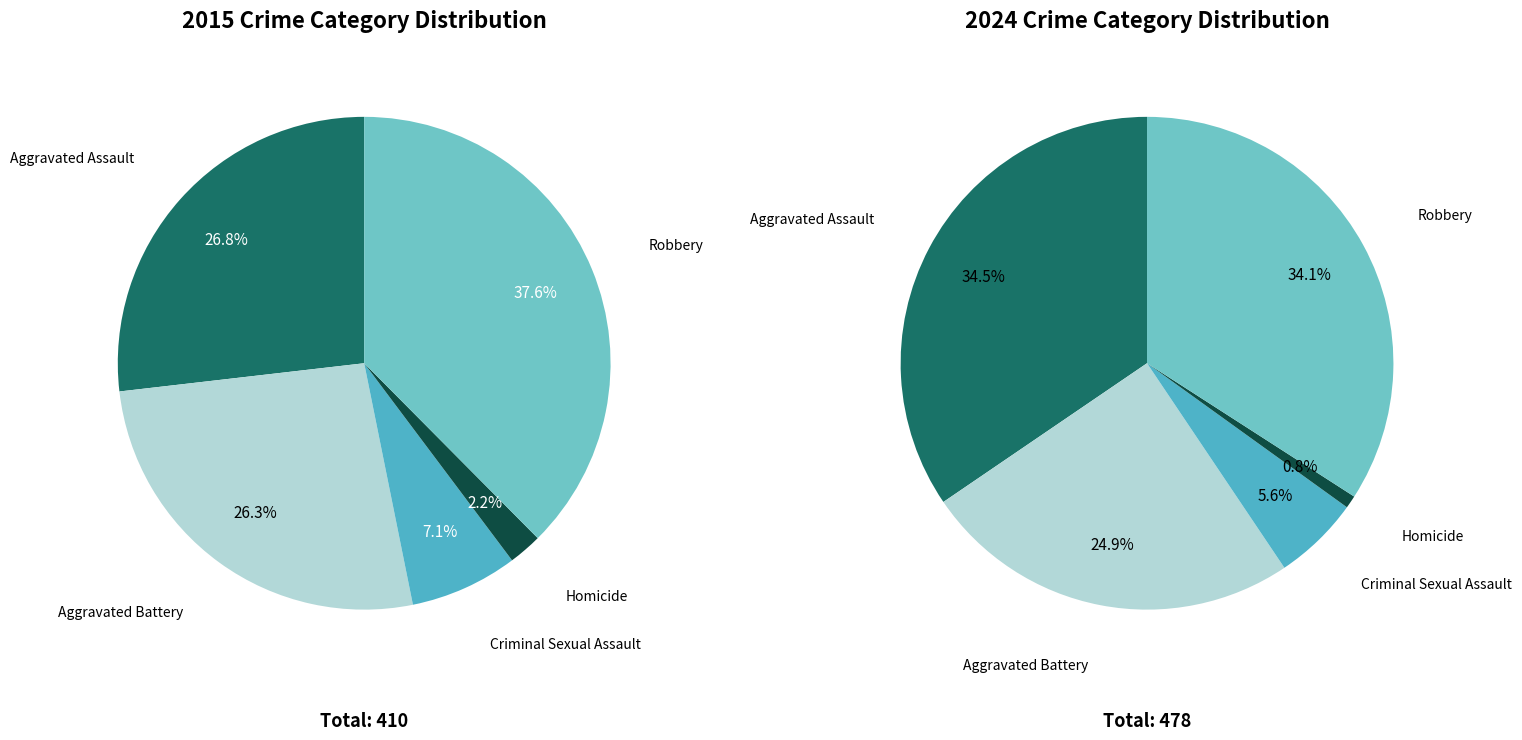

Which series has the widest spread of values?

values_2024